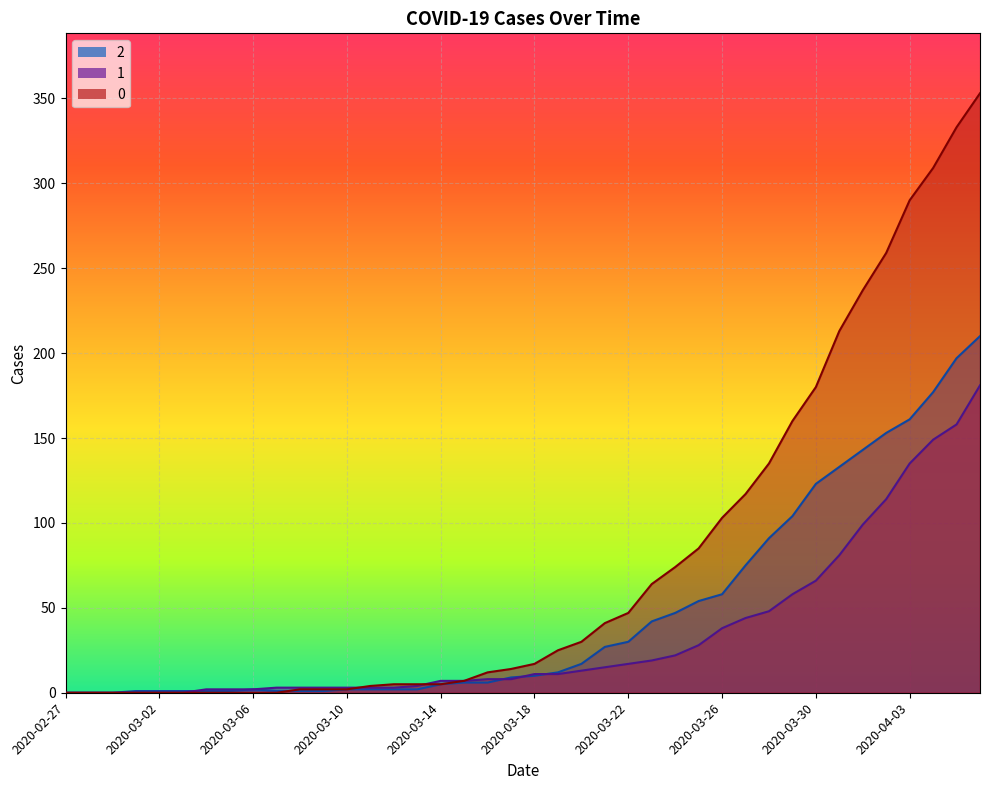

Where does the 0 series first go above 17?

2020-03-19